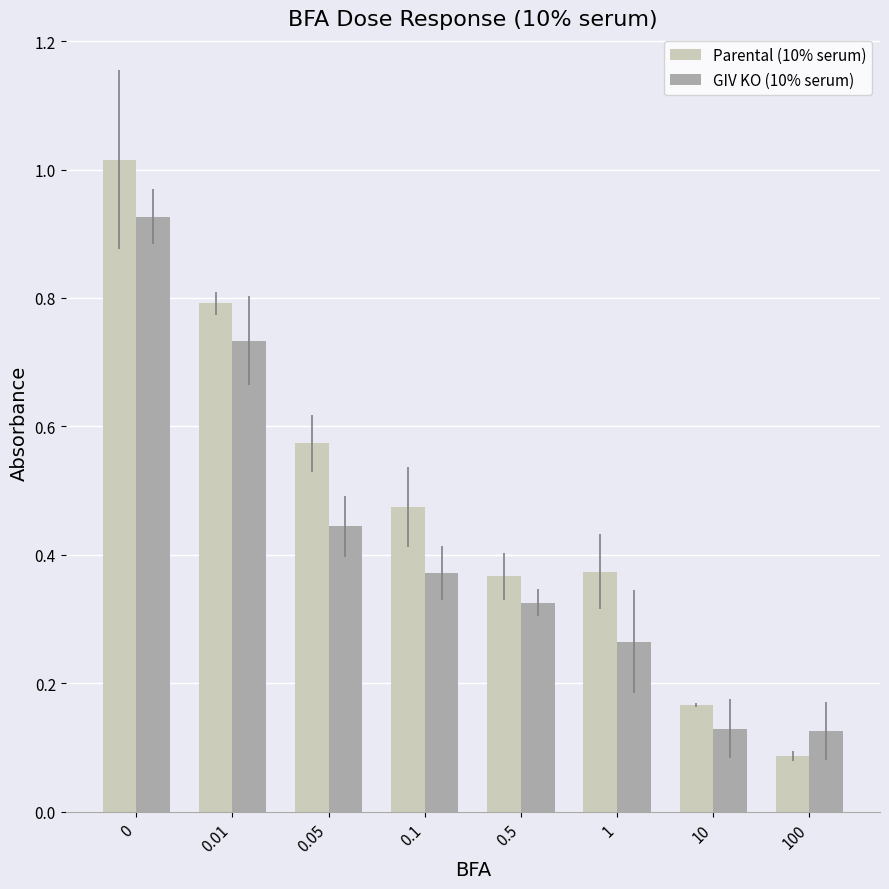

Between 0.5 and 100, which series saw the biggest shift?

Parental (10% serum)